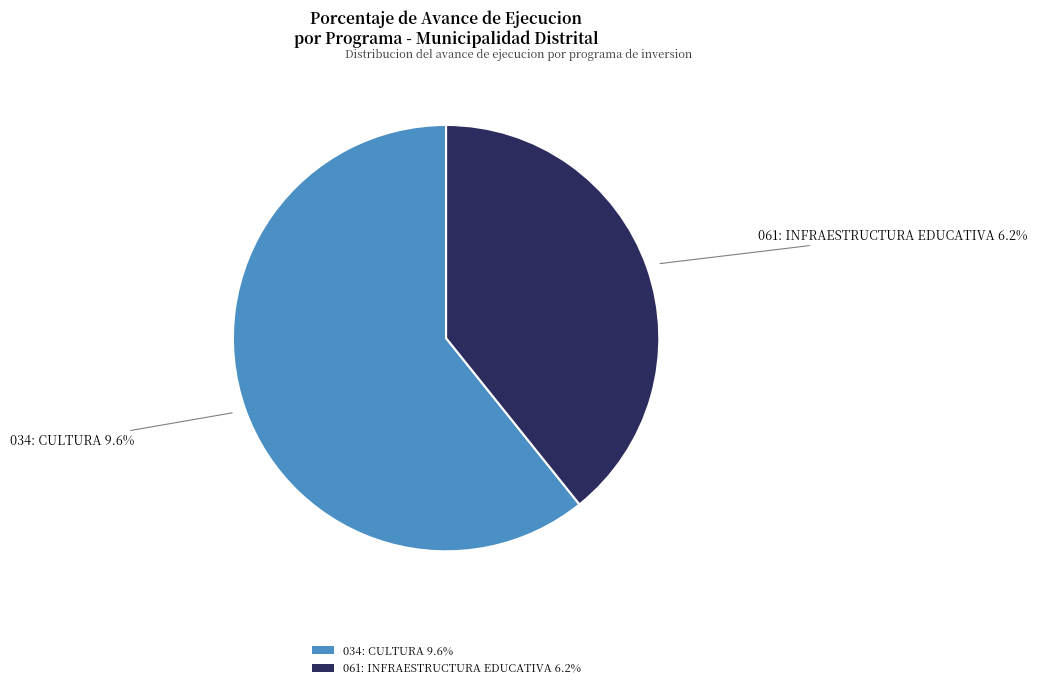

How much of the chart is everything except 034: CULTURA?

39.2%